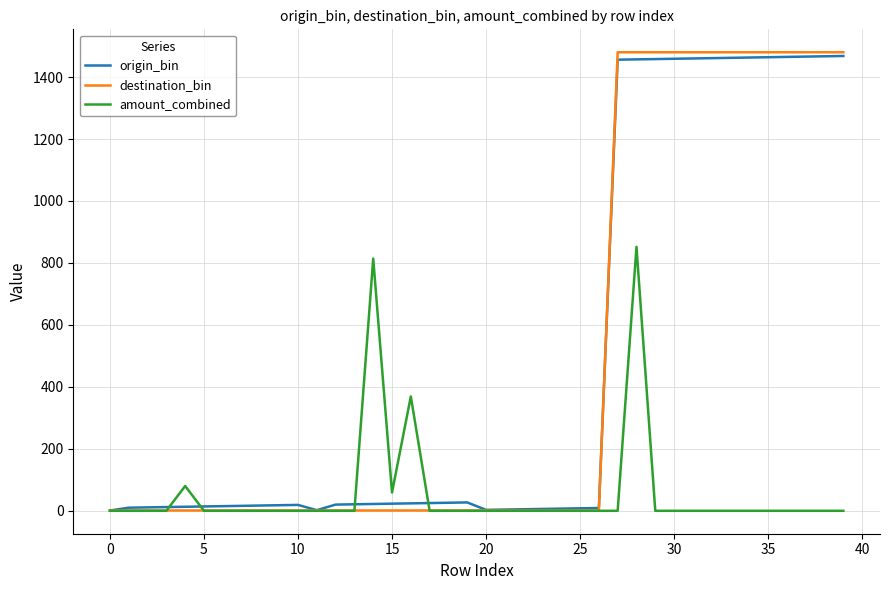

Is this an area chart (filled region under the line)?

No